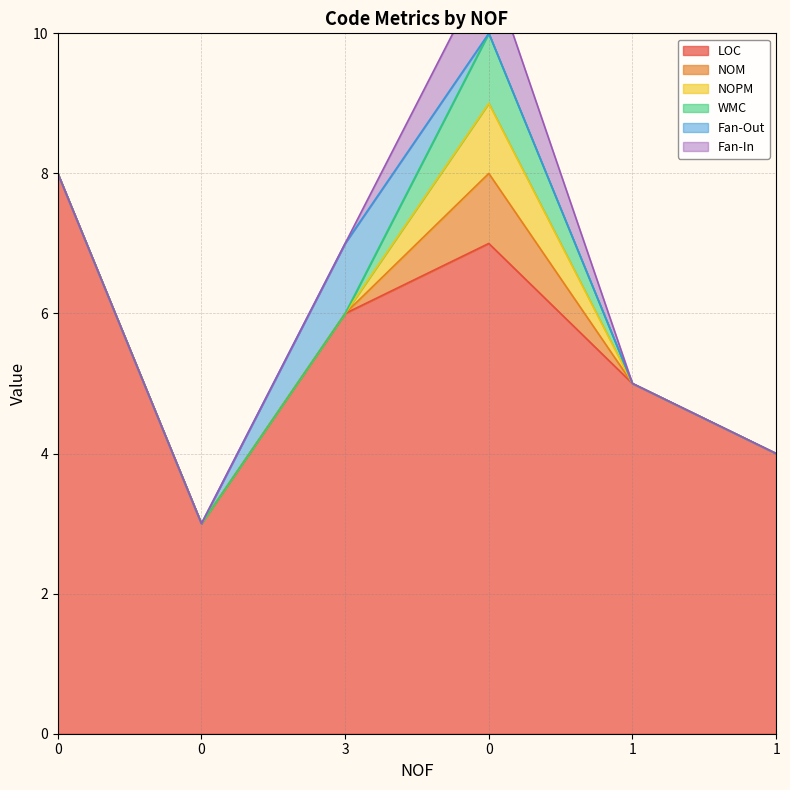

True or false: Fan-In and NOPM cross at least once.

False